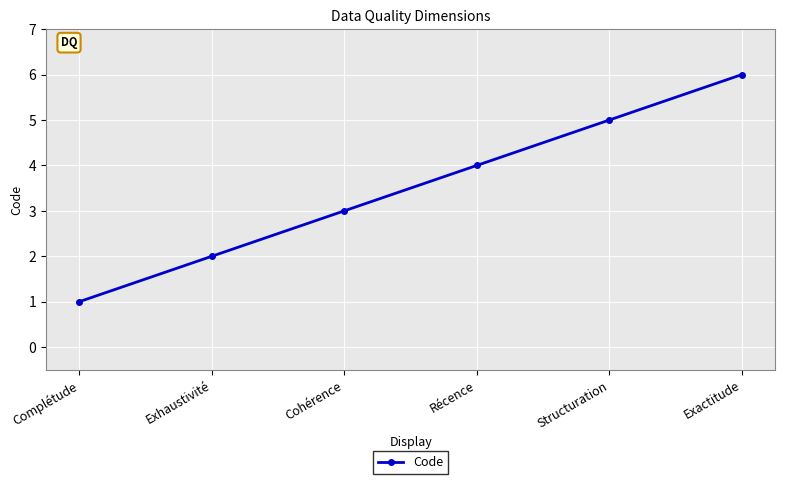

What is the difference between the values at Structuration and Exhaustivité?

3